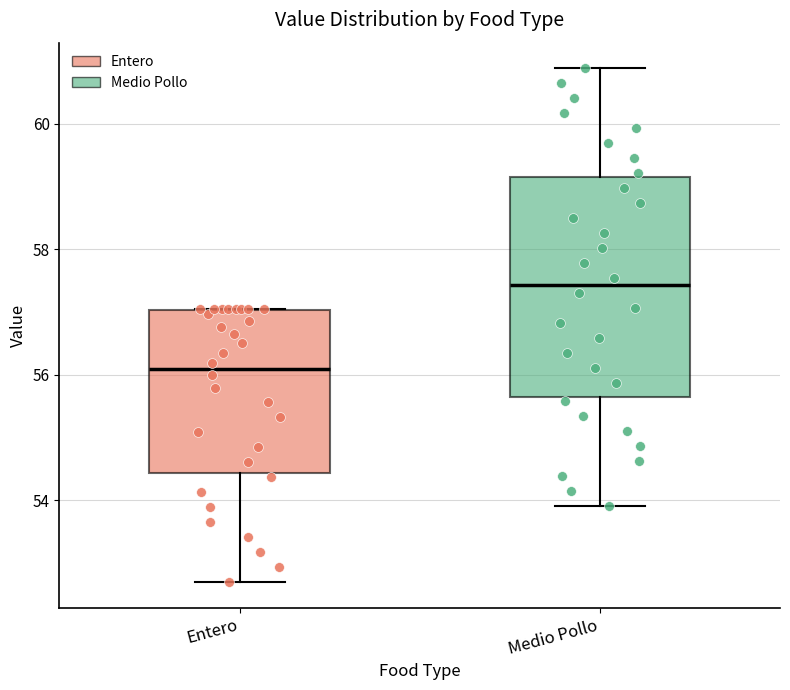

Reading left to right, transcribe this box plot: for each box, give where its median line is, the range the box spans, and where its two whiskers end, as read against the y-axis. The values are not printed on the chart, so give them approximately, as read against the axis.

Entero: median 56.0, box 54.4 to 57.0, whiskers 52.6 to 57.0
Medio Pollo: median 57.4, box 55.6 to 59.2, whiskers 54.0 to 60.8